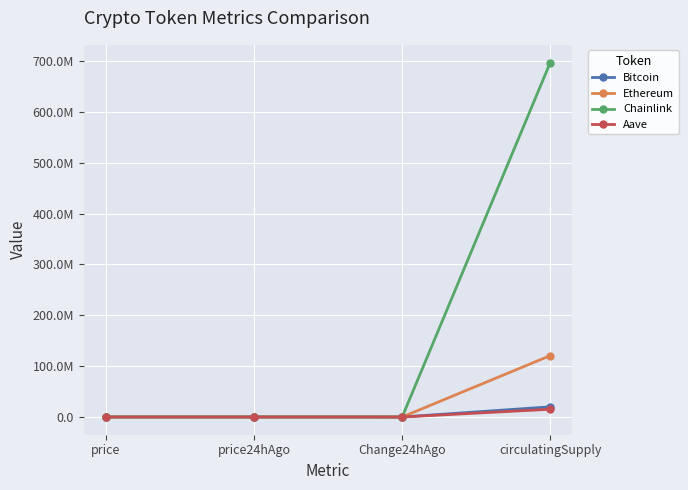

What is the label of the 1st point from the right?

circulatingSupply